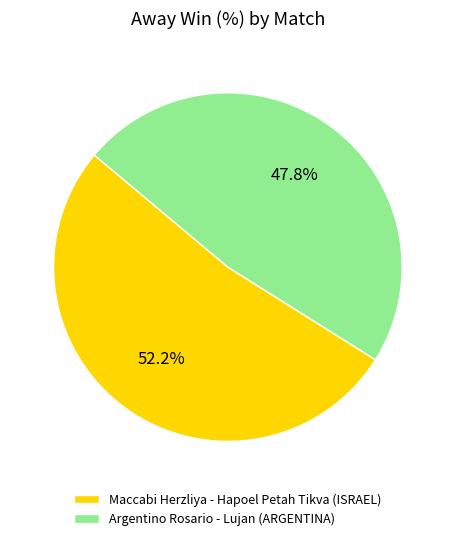

What is the smallest slice in the pie chart?

Argentino Rosario - Lujan (ARGENTINA)